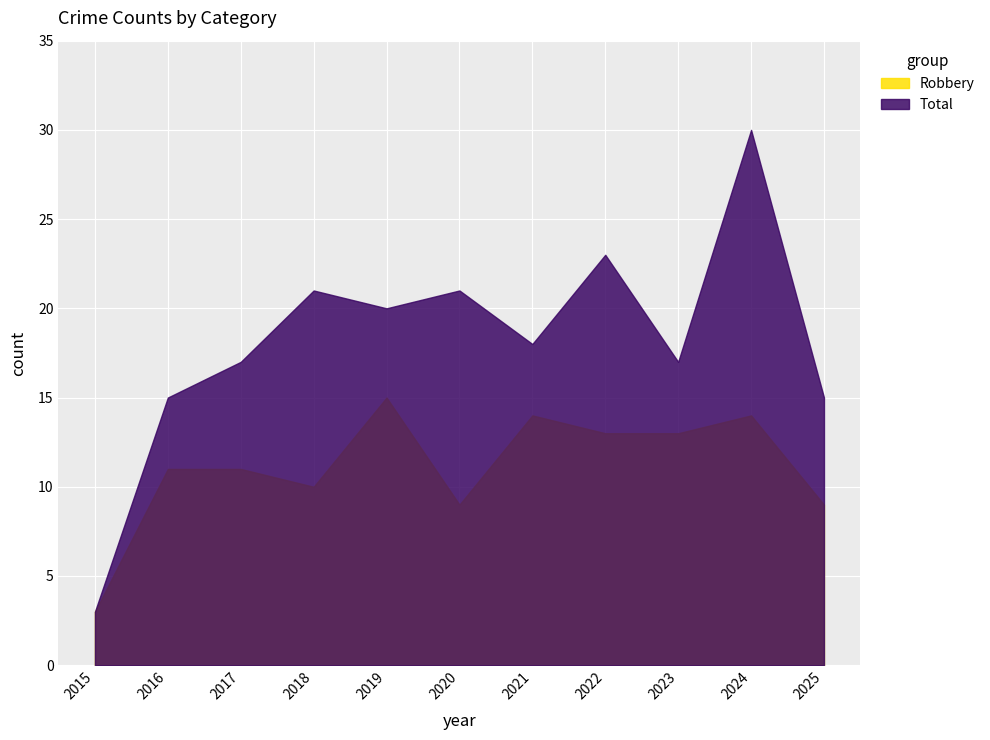

At how many categories does at least one series exceed 7?

10